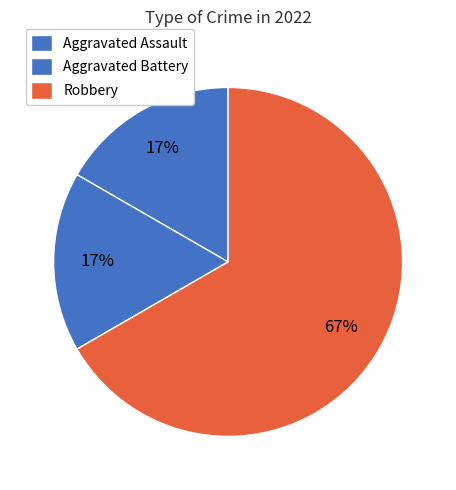

How many slices are in this pie chart?

3